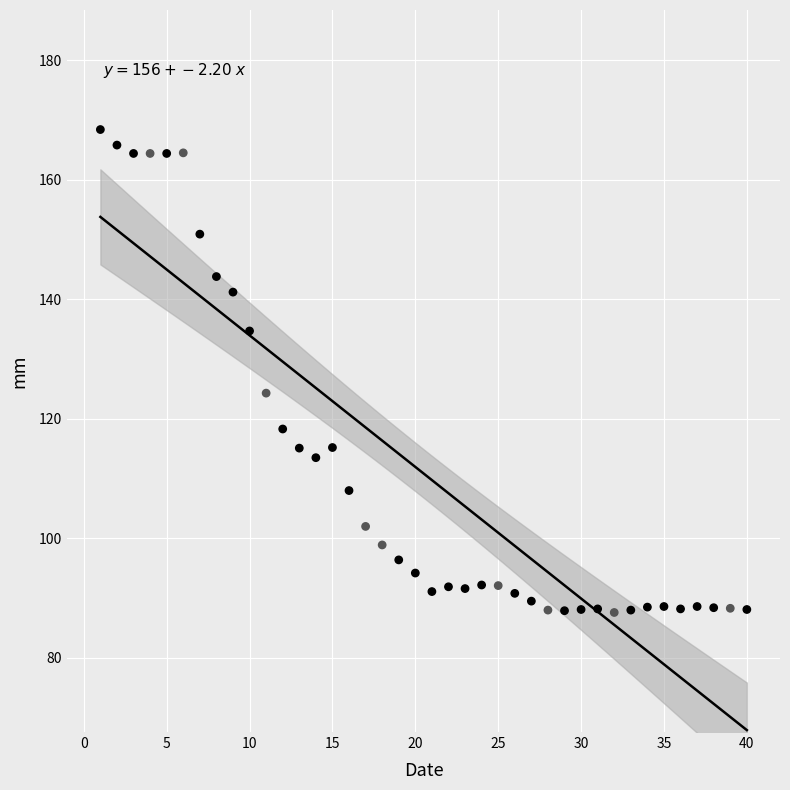

What Y value in the scatter plot is closest to 128?

124.3